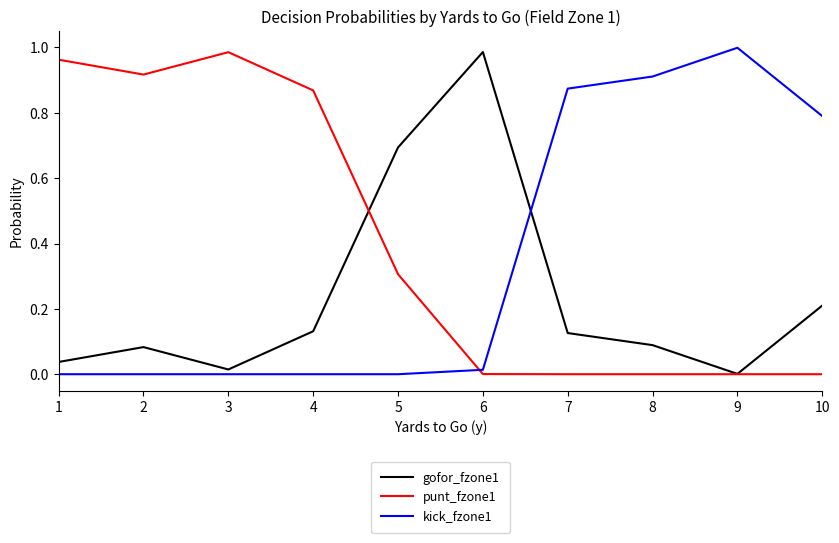

How many interior local peaks does the gofor_fzone1 series have?

2